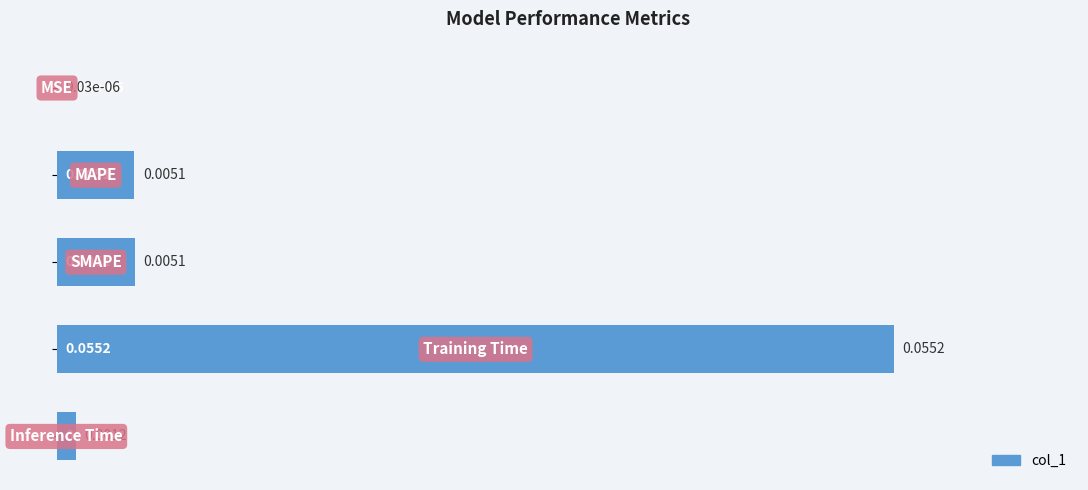

What is the sum of all values?

1.2